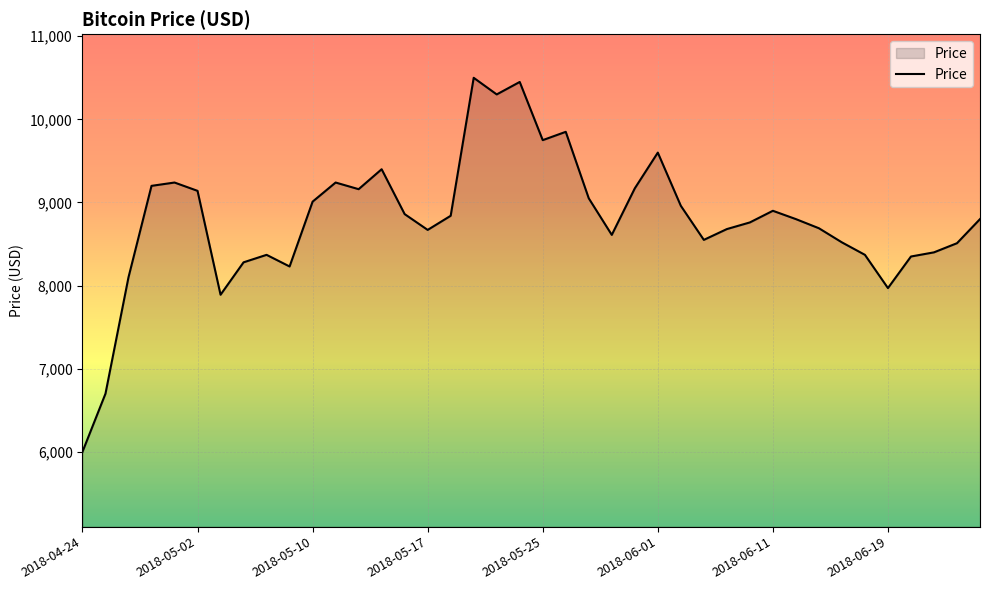

True or false: the data has more than 2 interior local peaks.

True